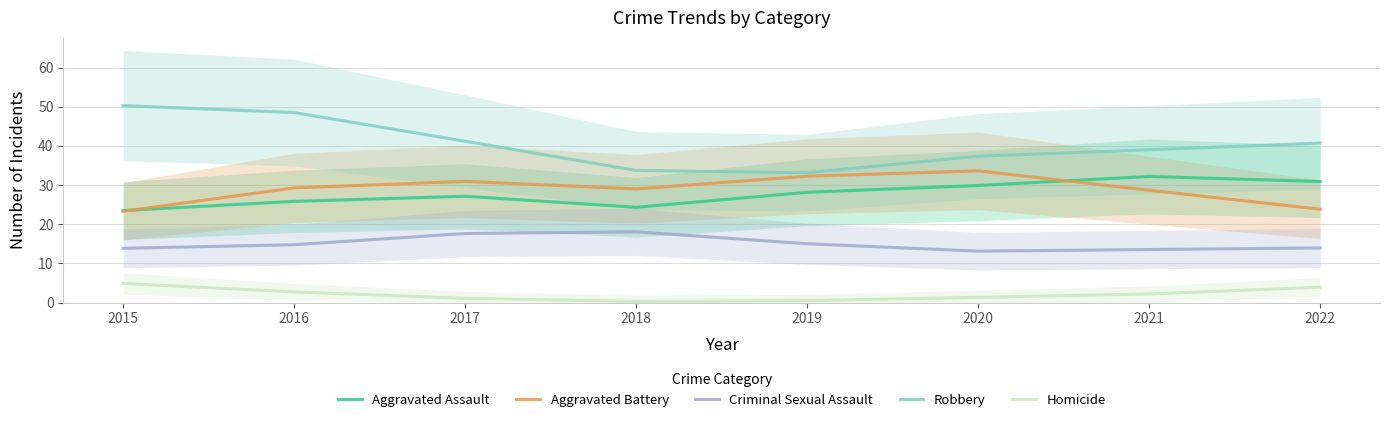

The Aggravated Battery series shows 20.3 at 2018. True or false?

False